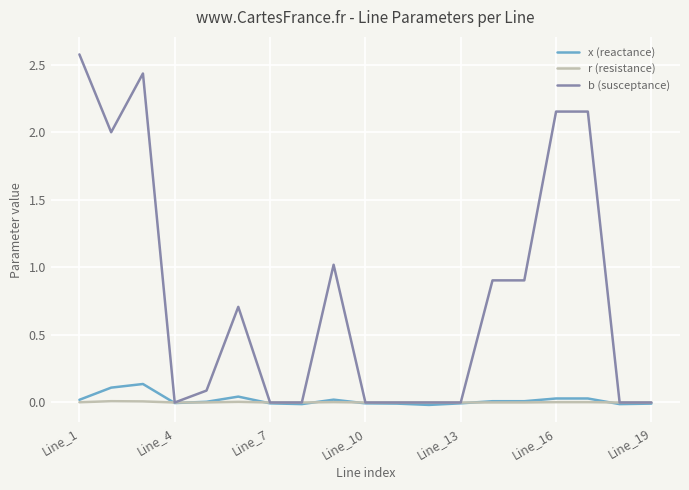

What is the maximum value shown in the chart?

2.6